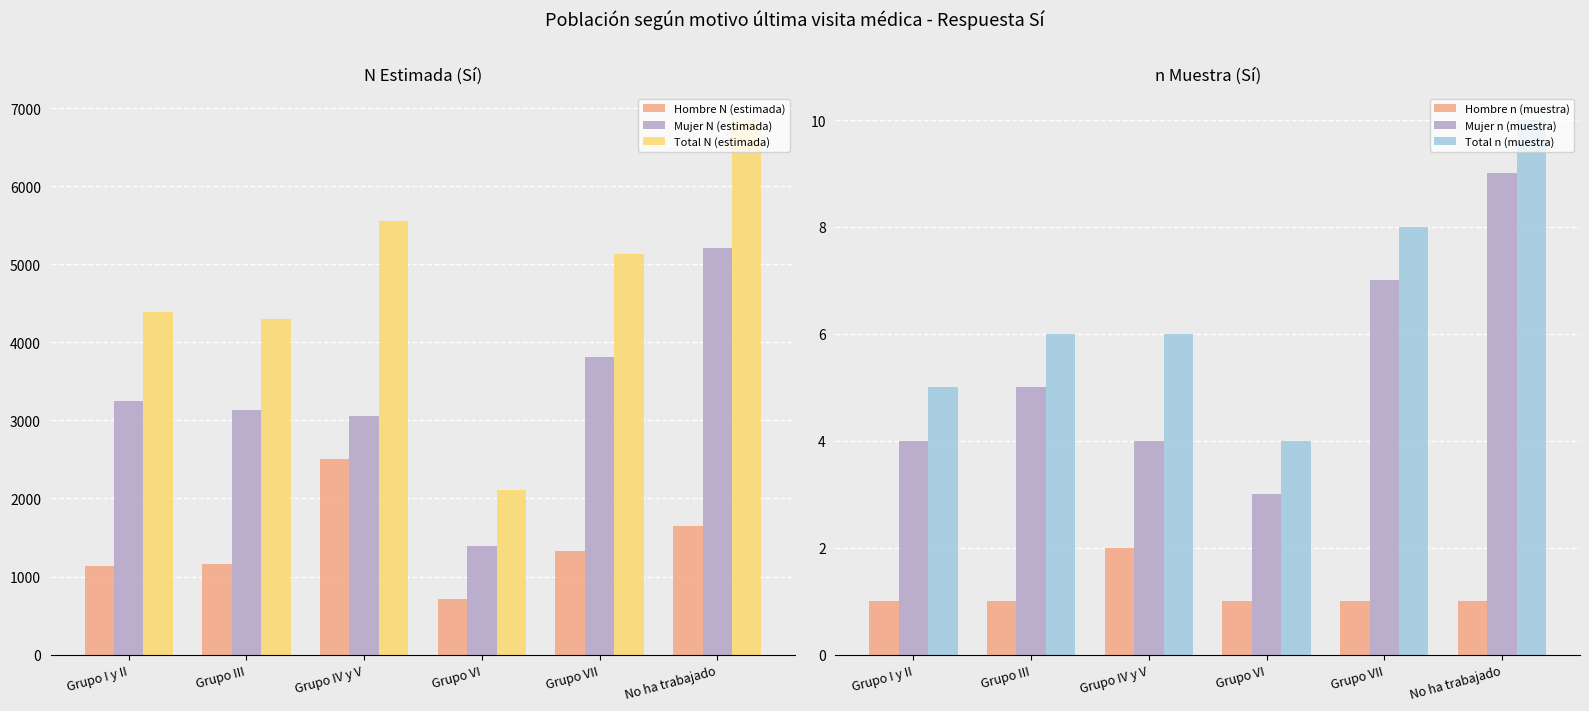

Reading left to right, list all the values displayed in this chart.

Hombre N (estimada): Grupo I y II=1133	Grupo III=1156	Grupo IV y V=2503	Grupo VI=711	Grupo VII=1321	No ha trabajado=1643
Mujer N (estimada): Grupo I y II=3254	Grupo III=3139	Grupo IV y V=3059	Grupo VI=1394	Grupo VII=3808	No ha trabajado=5208
Total N (estimada): Grupo I y II=4387	Grupo III=4295	Grupo IV y V=5562	Grupo VI=2105	Grupo VII=5129	No ha trabajado=6851
Hombre n (muestra): Grupo I y II=1	Grupo III=1	Grupo IV y V=2	Grupo VI=1	Grupo VII=1	No ha trabajado=1
Mujer n (muestra): Grupo I y II=4	Grupo III=5	Grupo IV y V=4	Grupo VI=3	Grupo VII=7	No ha trabajado=9
Total n (muestra): Grupo I y II=5	Grupo III=6	Grupo IV y V=6	Grupo VI=4	Grupo VII=8	No ha trabajado=10